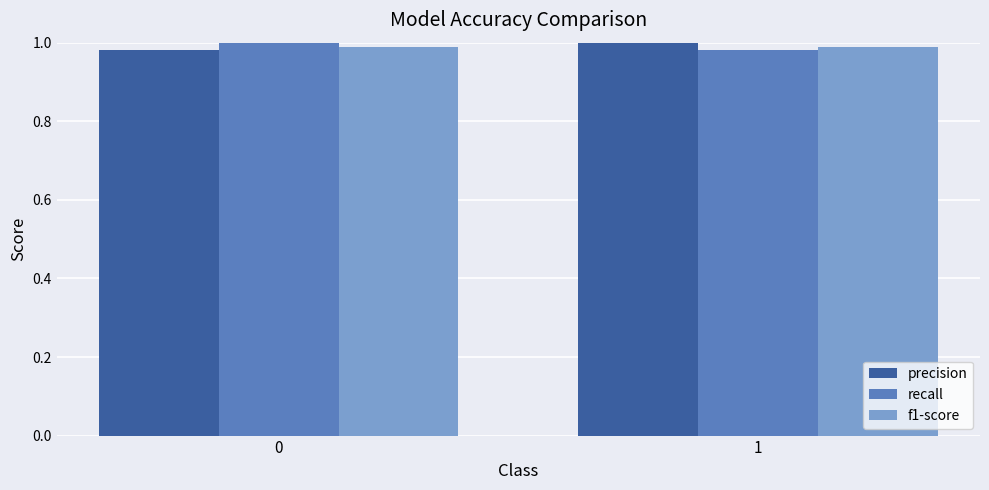

True or false: precision has a value of 0.4 at 0.

False